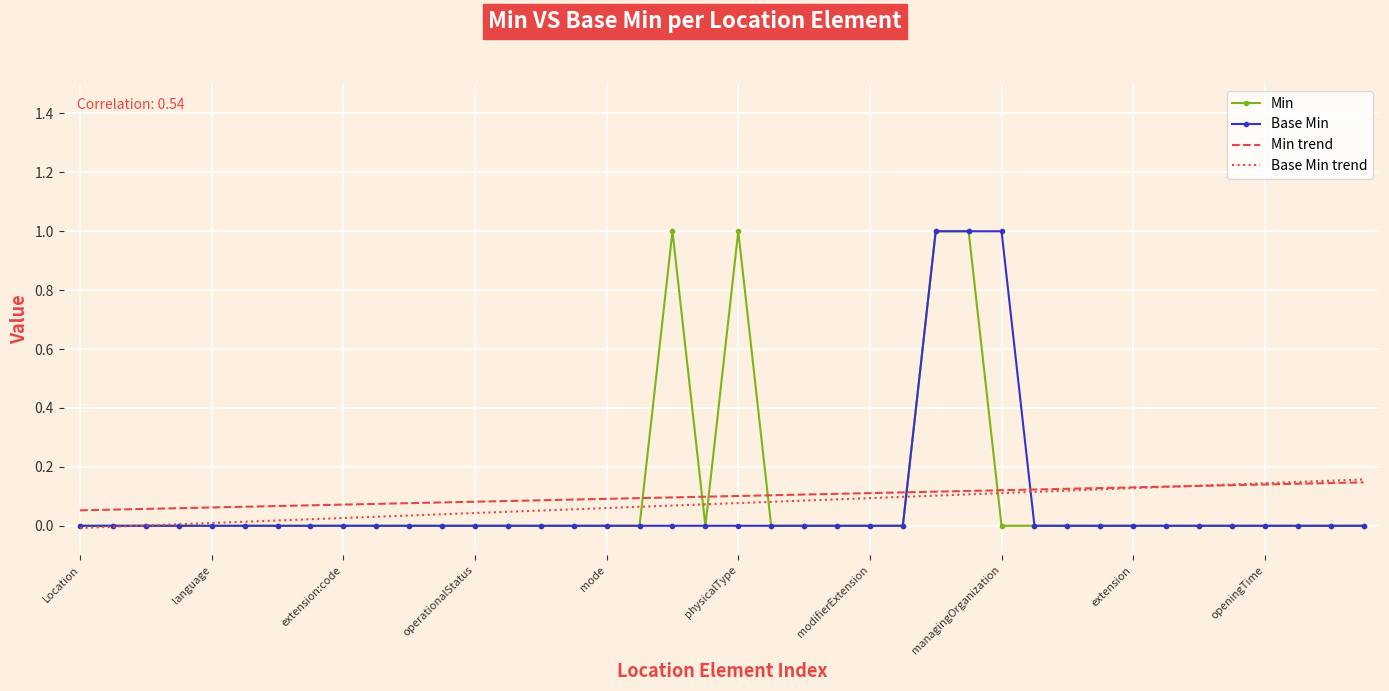

What are all the series names shown in the legend?

Min, Base Min, Min trend, Base Min trend